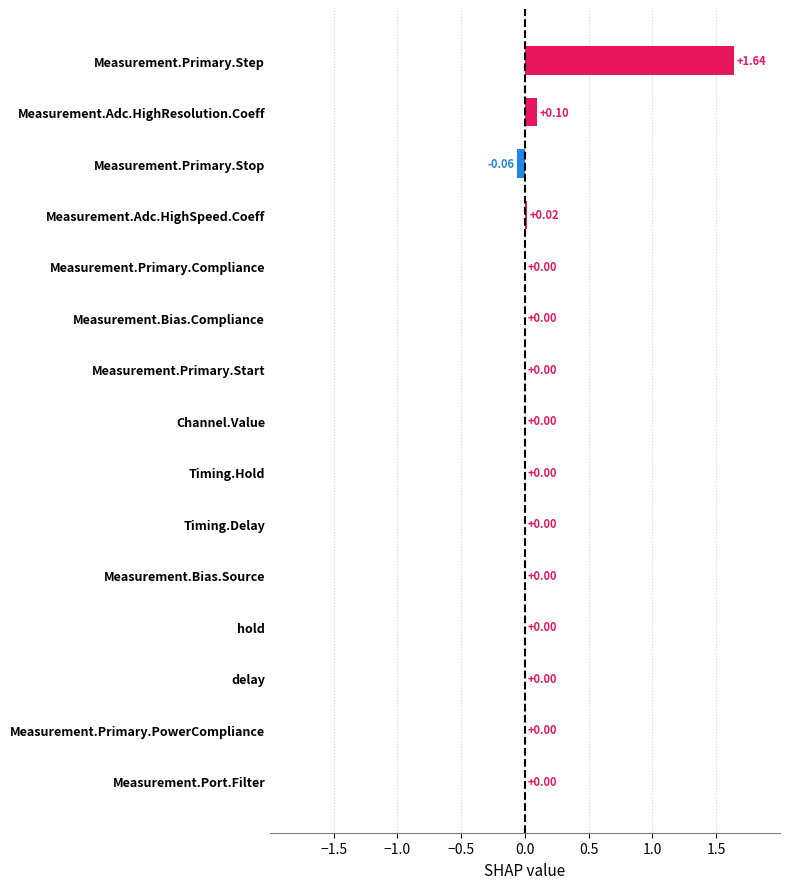

Count the number of categories in the chart.

15